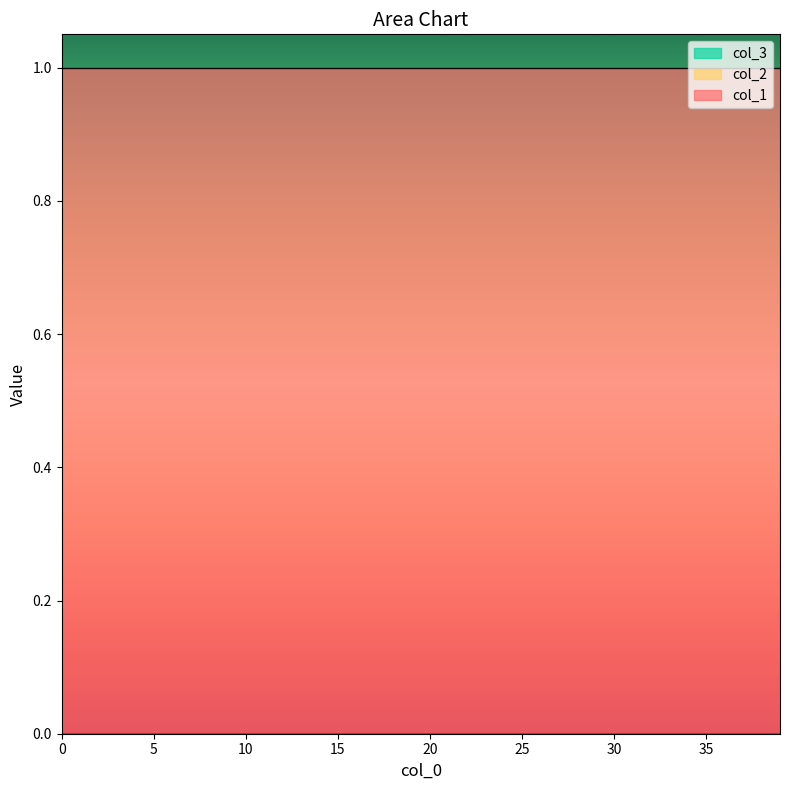

What is the label of the 14th point from the left?

13.0